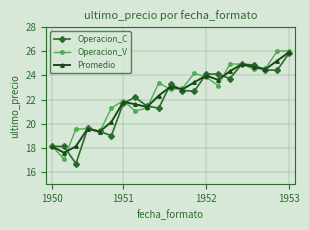

At how many categories does at least one series exceed 23?

11